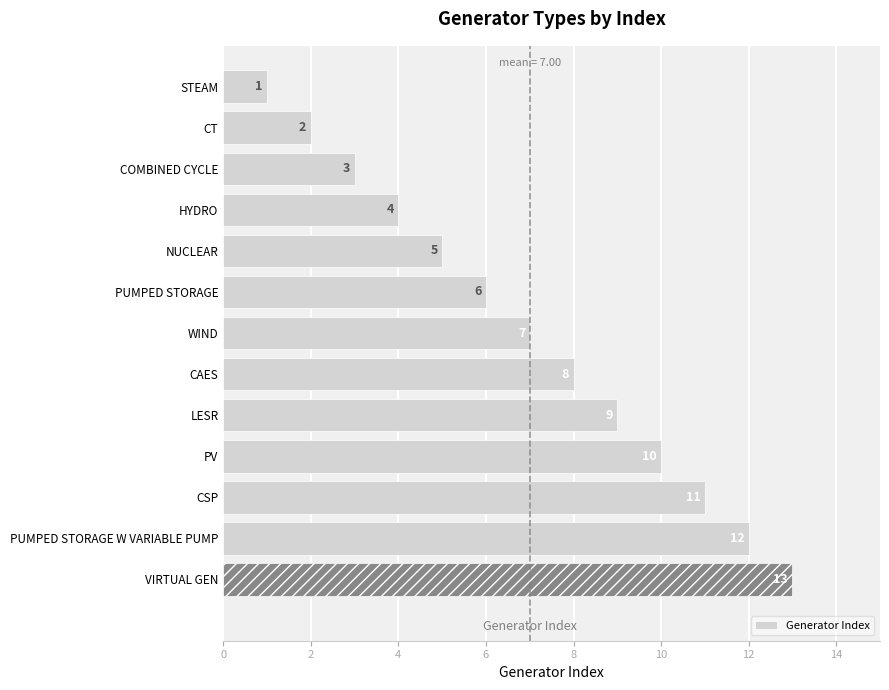

The chart shows a value of 16 at LESR. True or false?

False